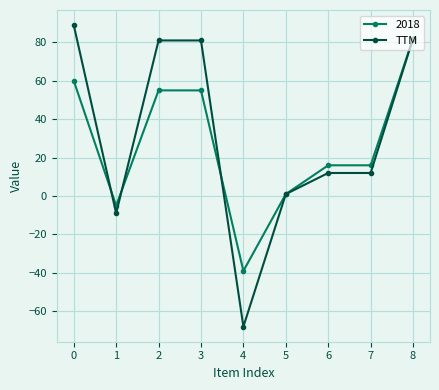

True or false: TTM has more than 2 points higher than both neighbors.

False